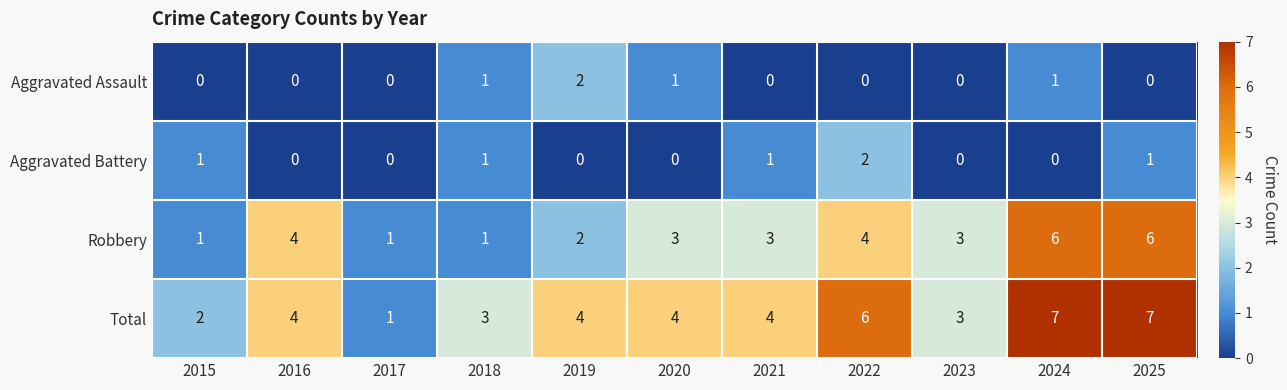

What is the total value across all series at 2018?

6